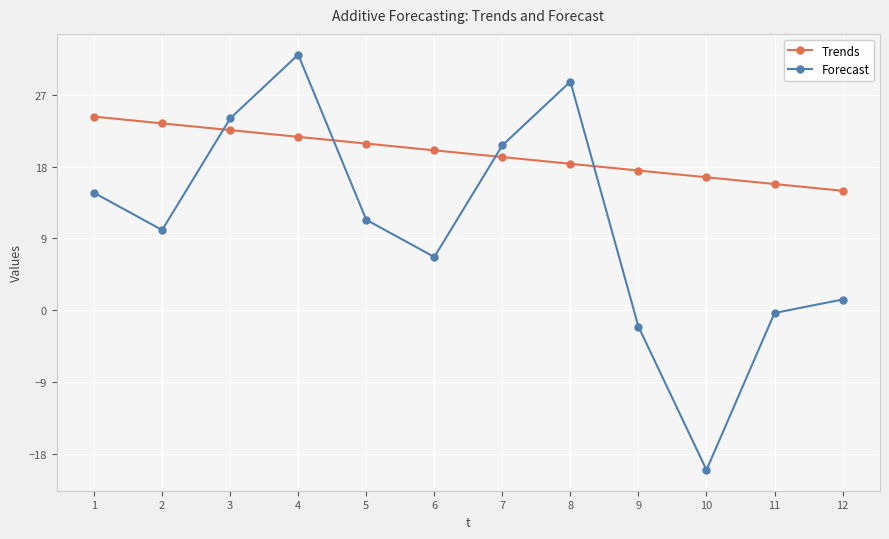

What is the sum of the Forecast values at 9 and 6?

4.6